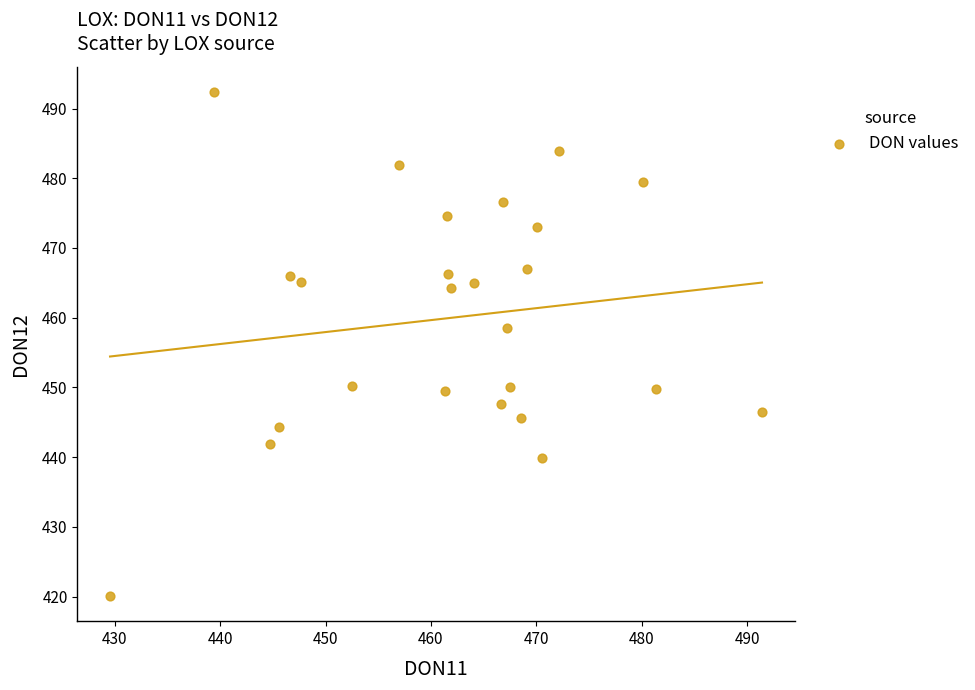

What is the range of X values (max minus min)?

61.9